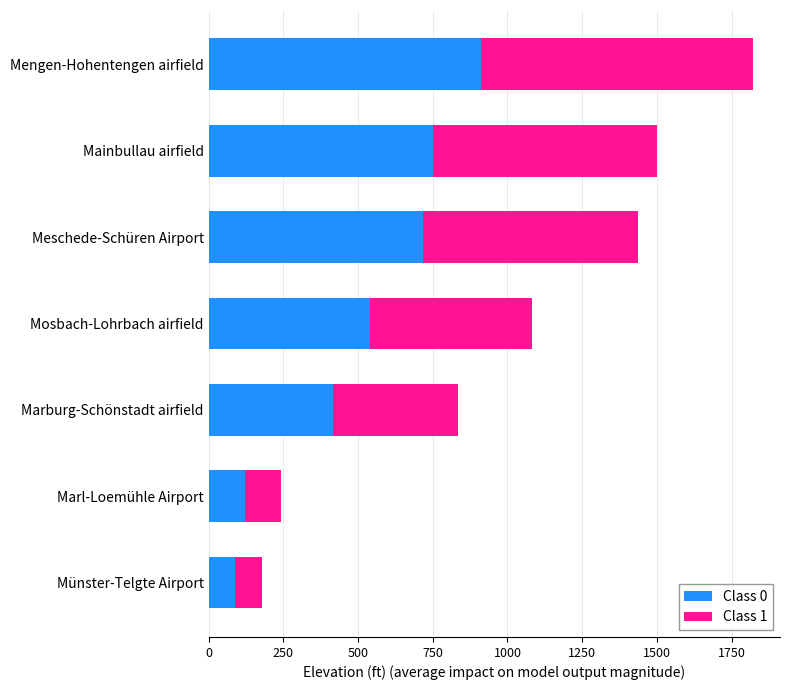

What is the minimum value for Class 0?

88.5